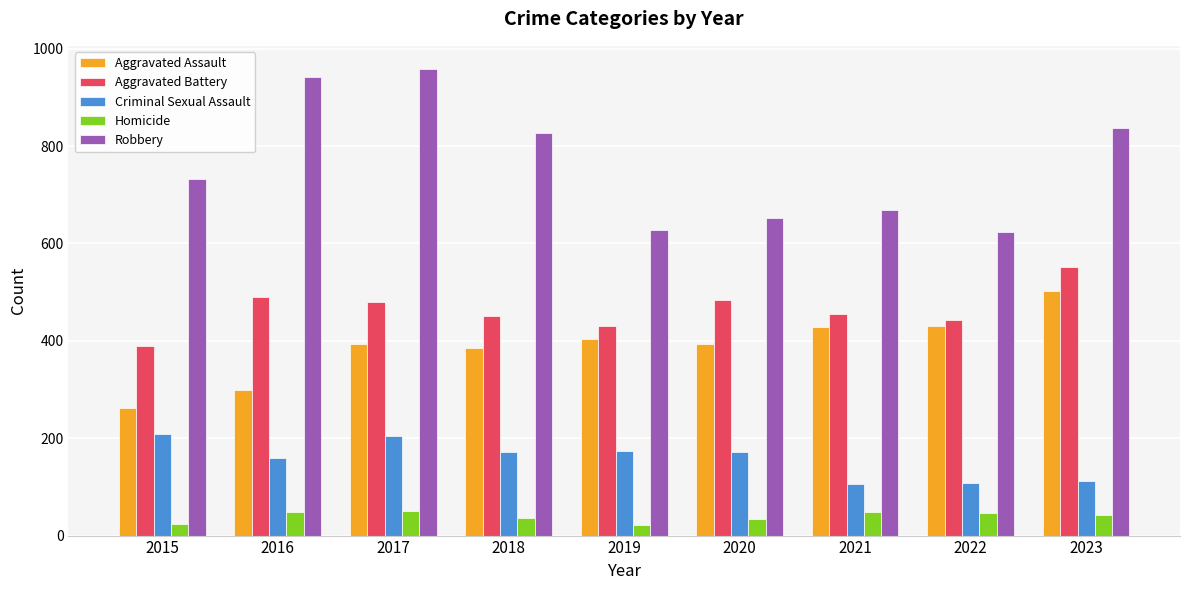

What is the average value of the Aggravated Battery series?

464